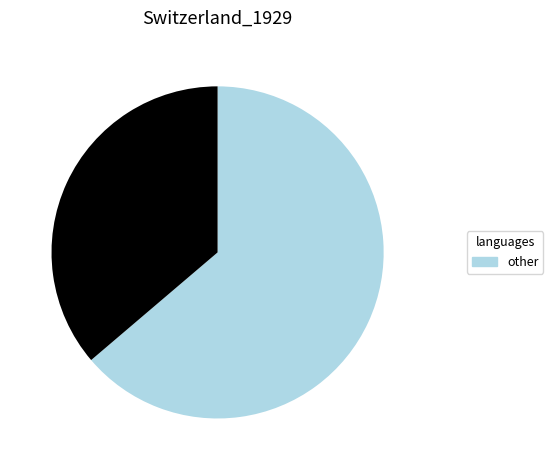

Is there a majority slice in this chart?

Yes